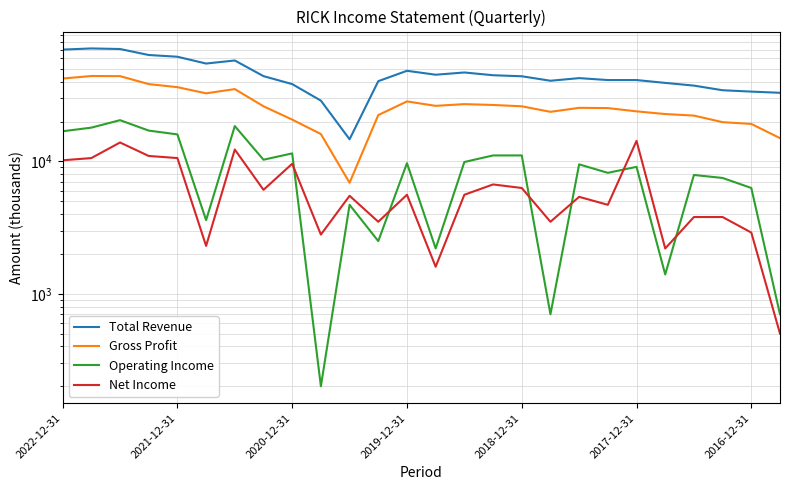

True or false: Gross Profit and Operating Income cross at least once.

False